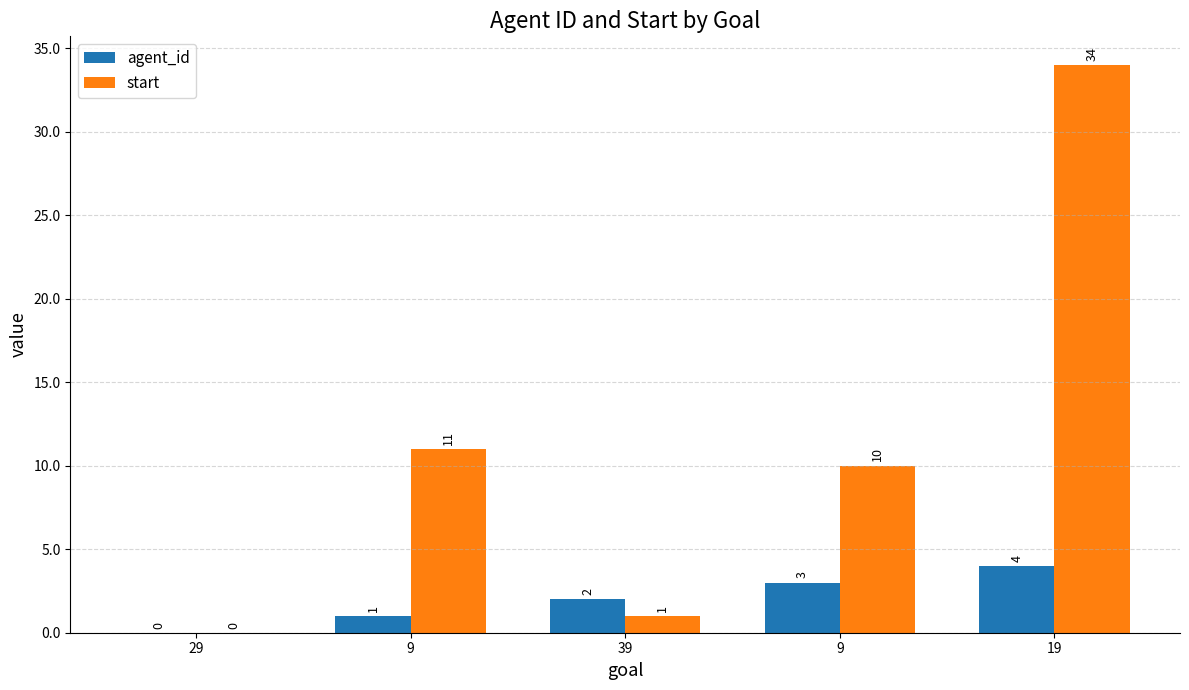

What is the label of the 3rd bar from the right?

39